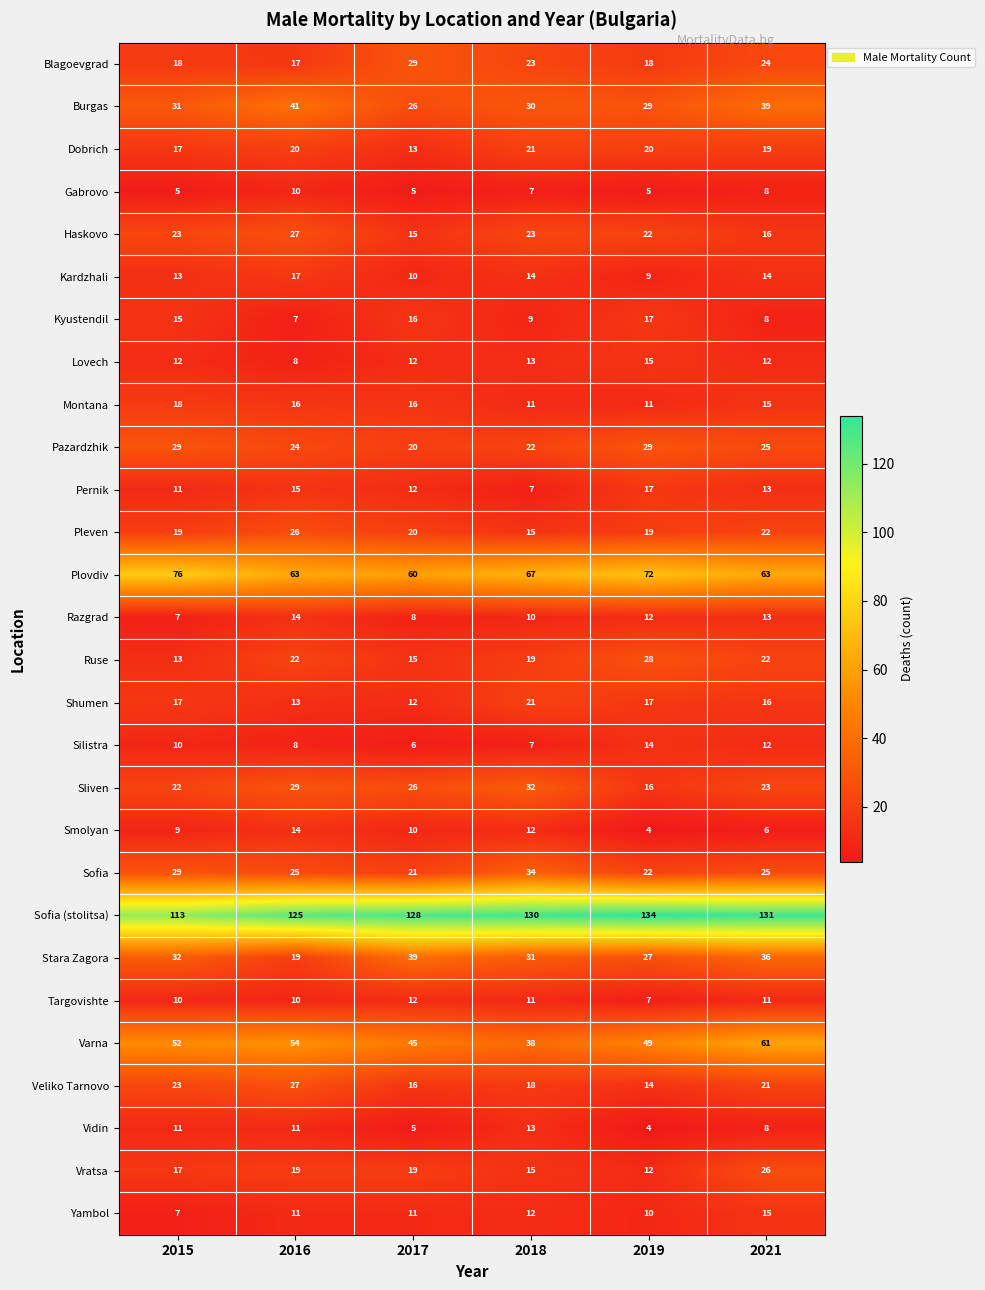

The value of Vidin at 2017 is 8. True or false?

False